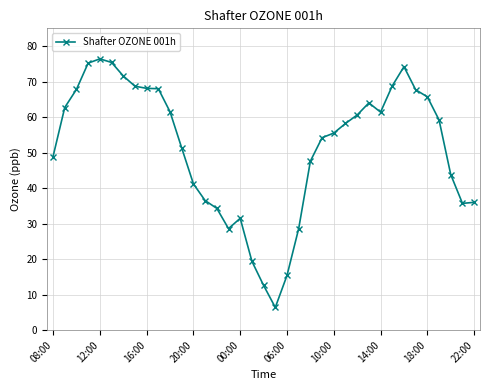

What is the average value?

51.4